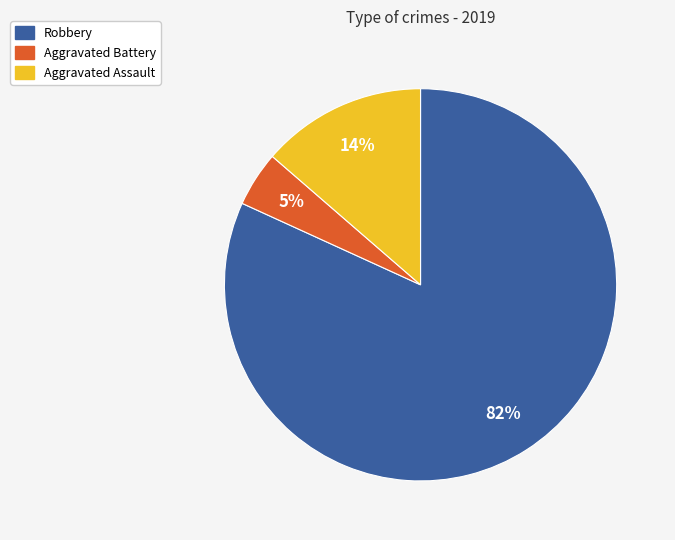

Does any single category account for the majority?

Yes